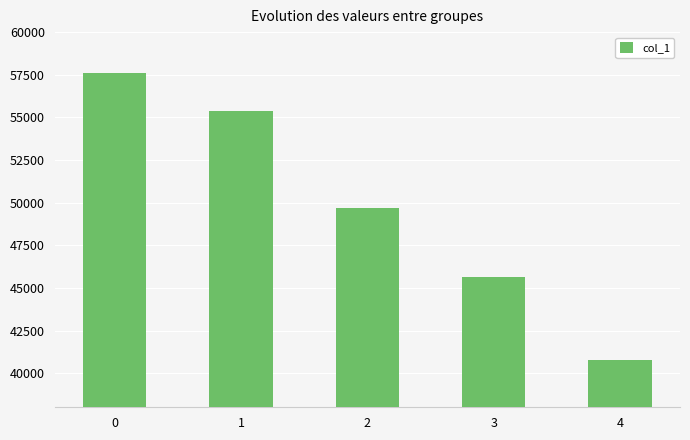

List the labels in order of value, largest first.

0, 1, 2, 3, 4